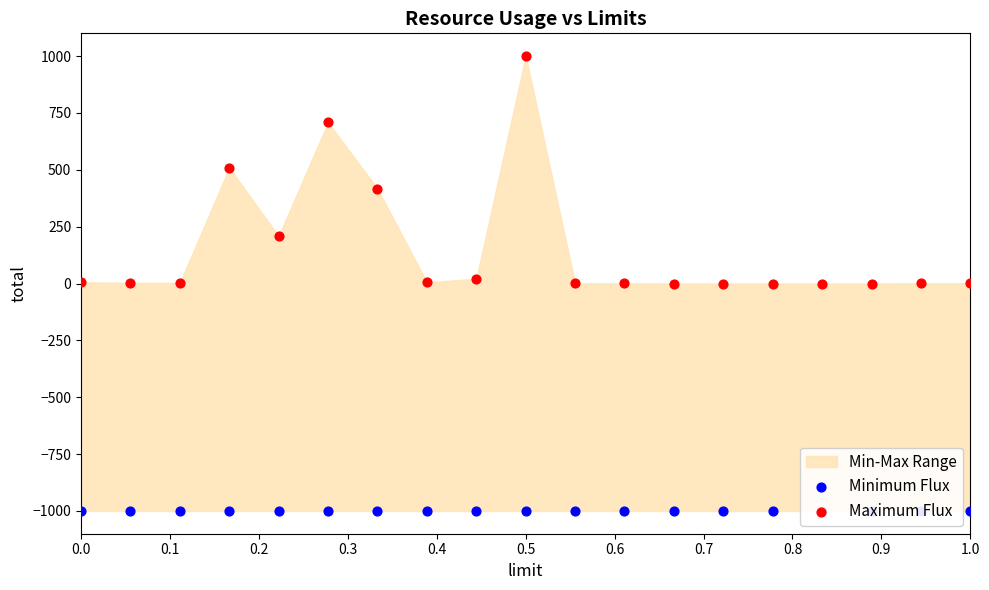

What is the total value across all series at 1.0?

-999.3